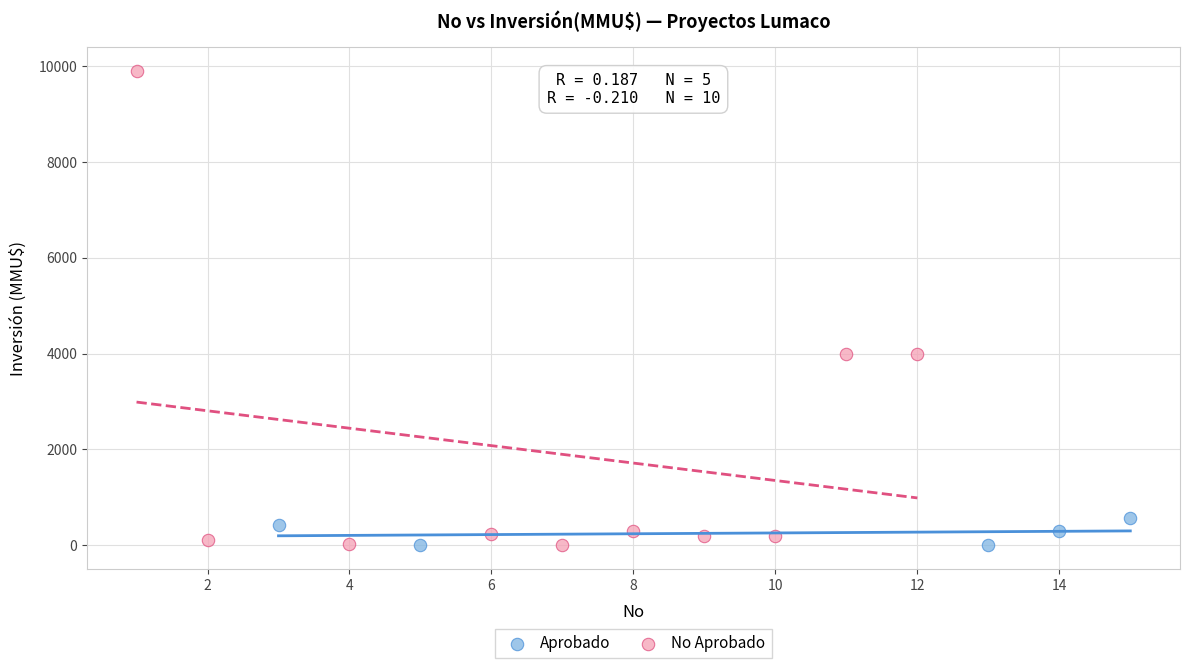

Which series reaches the maximum Y coordinate?

No Aprobado